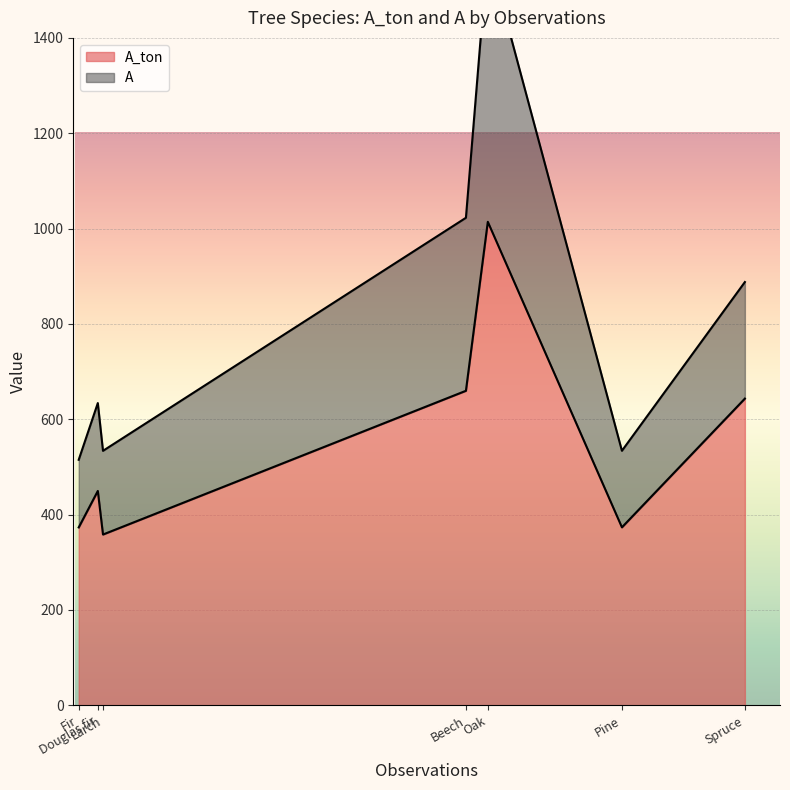

Where is the first local maximum for A_ton?

Douglas fir